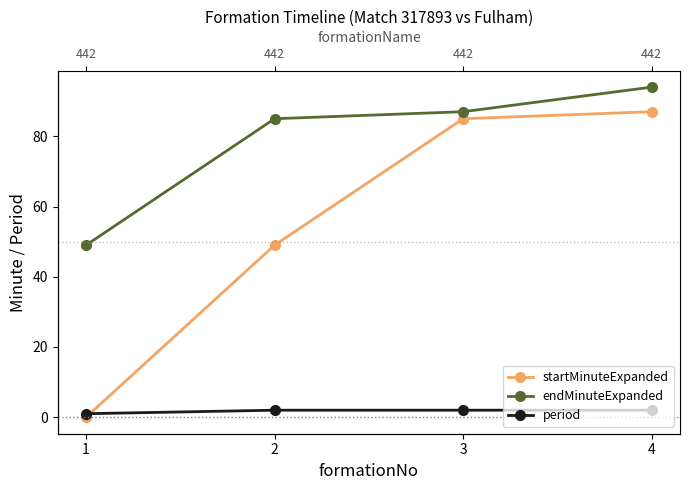

Does the chart display data point markers on the line(s)?

Yes